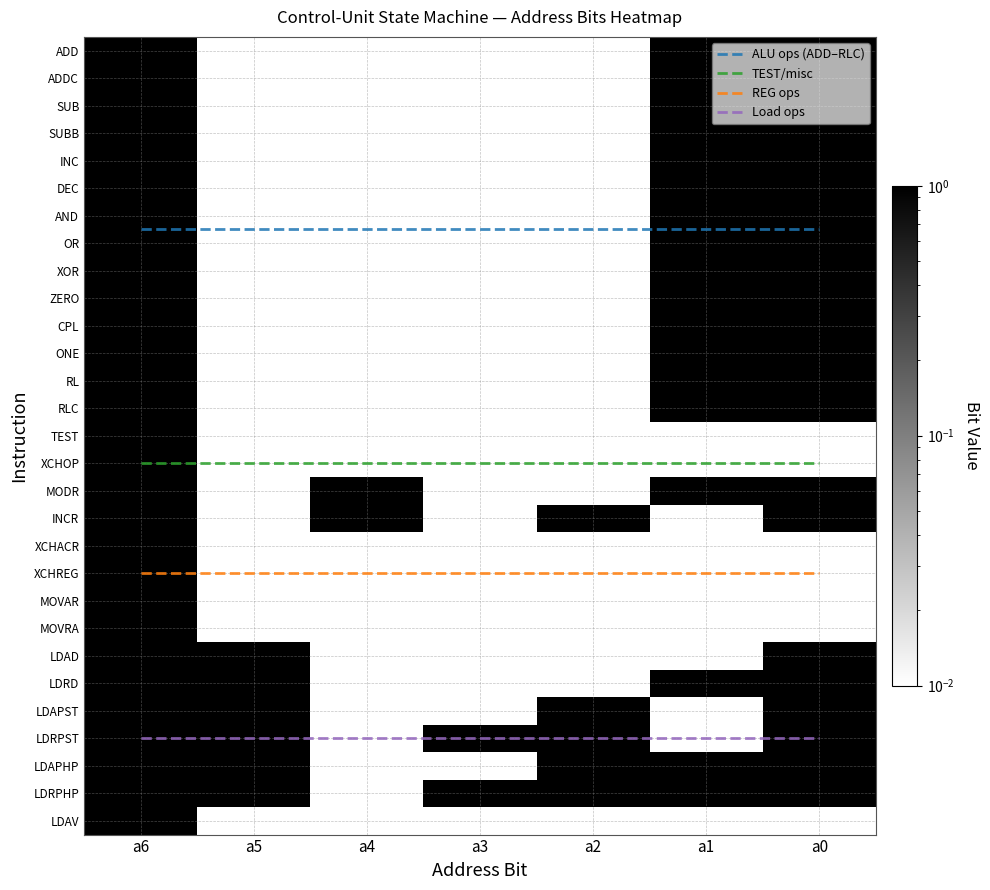

What is the sum of all MOVAR values?

1.1